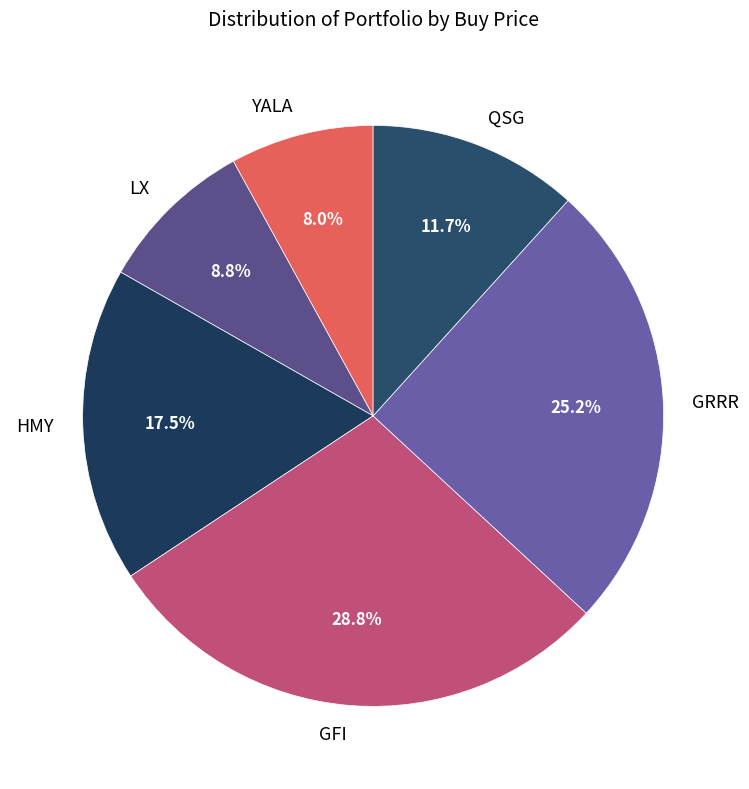

Rank the categories by value from highest to lowest.

GFI, GRRR, HMY, QSG, LX, YALA